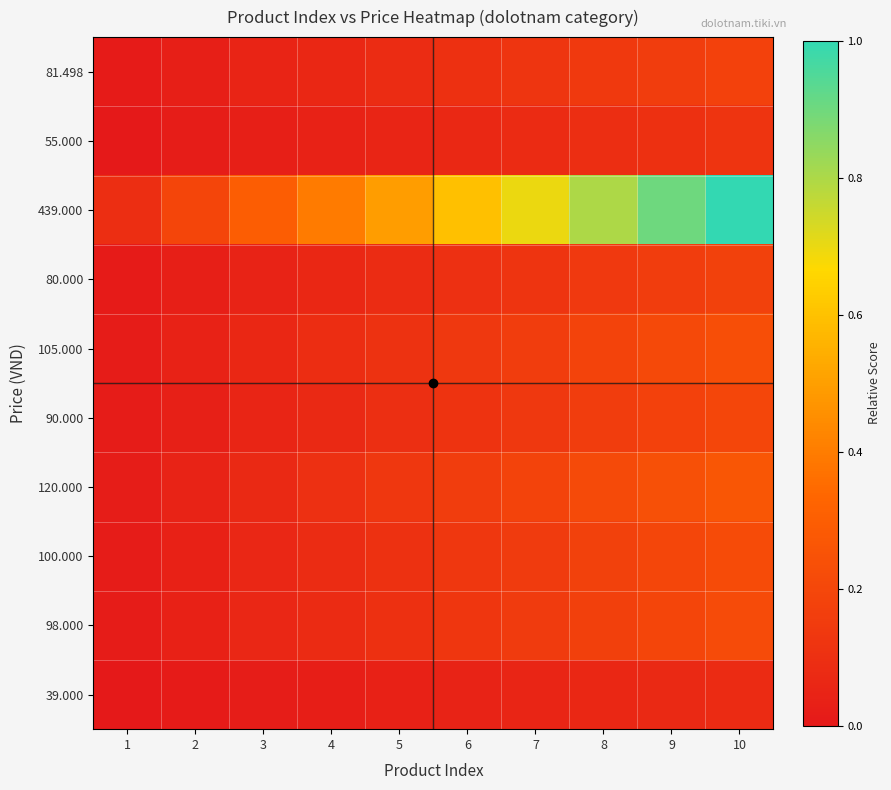

Reading left to right, transcribe all the data shown in this chart.

39.000: 1=0.0	2=0.0	3=0.0	4=0.0	5=0.0	6=0.0	7=0.1	8=0.1	9=0.1	10=0.1
98.000: 1=0.0	2=0.0	3=0.1	4=0.1	5=0.1	6=0.1	7=0.1	8=0.2	9=0.2	10=0.2
100.000: 1=0.0	2=0.0	3=0.1	4=0.1	5=0.1	6=0.1	7=0.2	8=0.2	9=0.2	10=0.2
120.000: 1=0.0	2=0.0	3=0.1	4=0.1	5=0.1	6=0.2	7=0.2	8=0.2	9=0.2	10=0.3
90.000: 1=0.0	2=0.0	3=0.1	4=0.1	5=0.1	6=0.1	7=0.1	8=0.2	9=0.2	10=0.2
105.000: 1=0.0	2=0.0	3=0.1	4=0.1	5=0.1	6=0.1	7=0.2	8=0.2	9=0.2	10=0.2
80.000: 1=0.0	2=0.0	3=0.0	4=0.1	5=0.1	6=0.1	7=0.1	8=0.1	9=0.2	10=0.2
439.000: 1=0.1	2=0.2	3=0.3	4=0.4	5=0.5	6=0.6	7=0.7	8=0.8	9=0.9	10=1.0
55.000: 1=0.0	2=0.0	3=0.0	4=0.0	5=0.1	6=0.1	7=0.1	8=0.1	9=0.1	10=0.1
81.498: 1=0.0	2=0.0	3=0.0	4=0.1	5=0.1	6=0.1	7=0.1	8=0.1	9=0.2	10=0.2